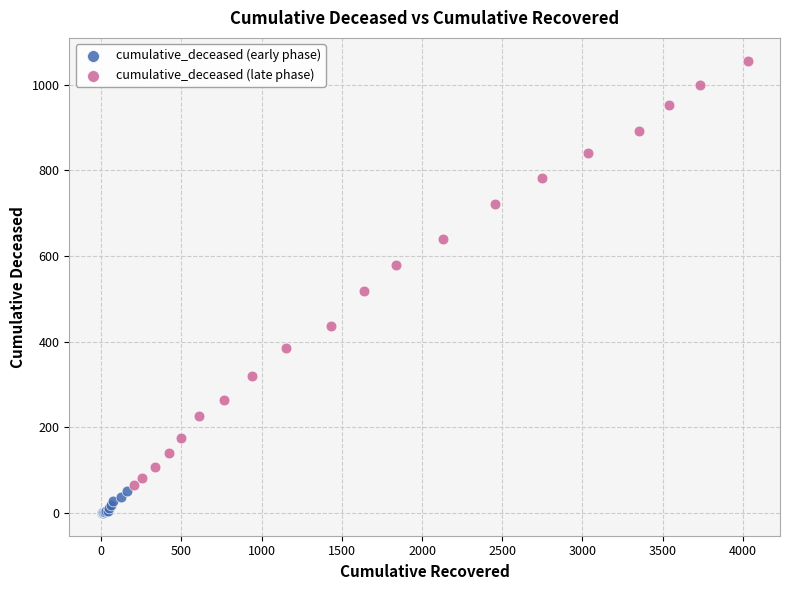

Which series reaches the maximum Y coordinate?

cumulative_deceased (late phase)